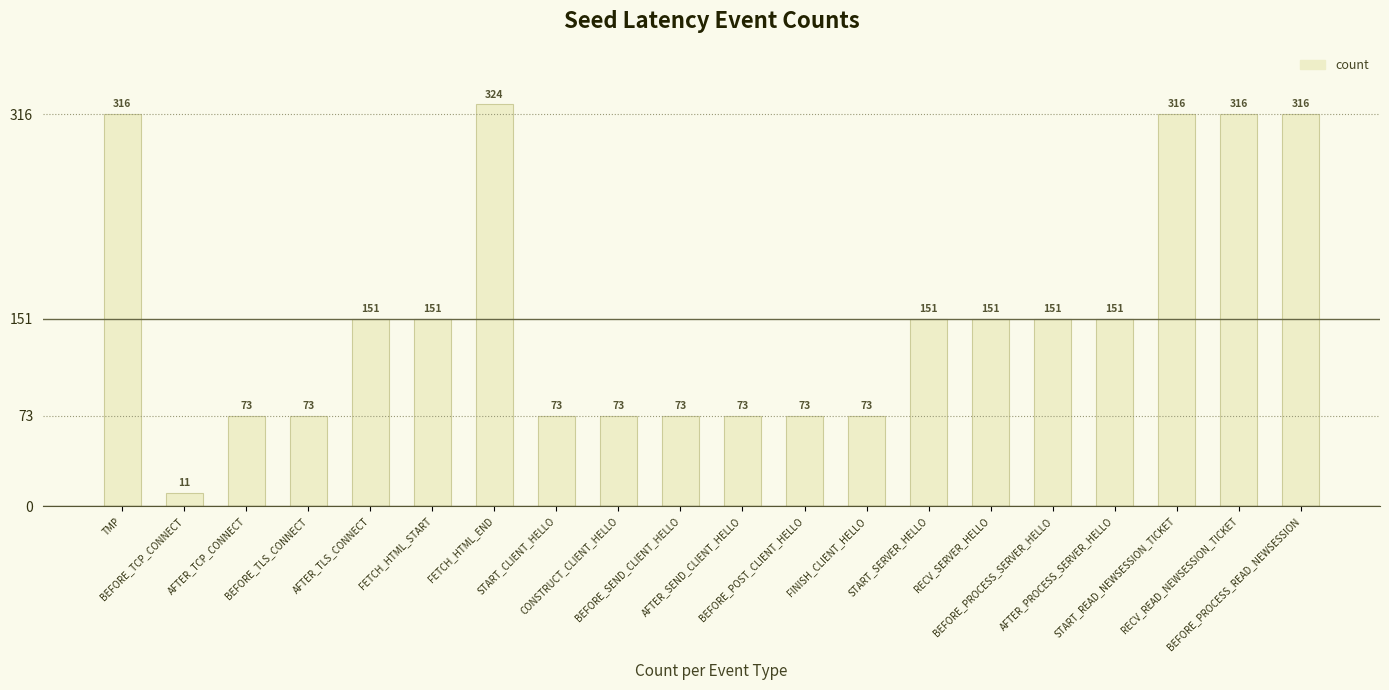

What is the sum of all values?

3089